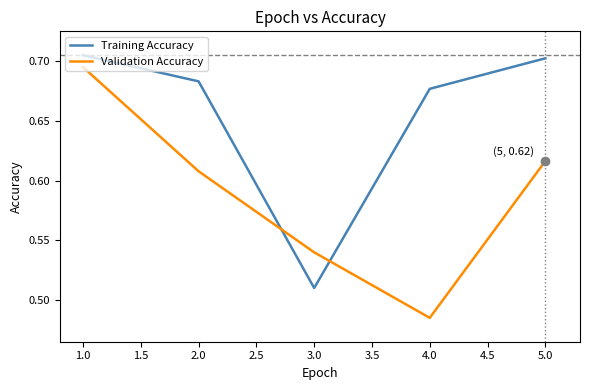

Where is the first local minimum for Training Accuracy?

3.0